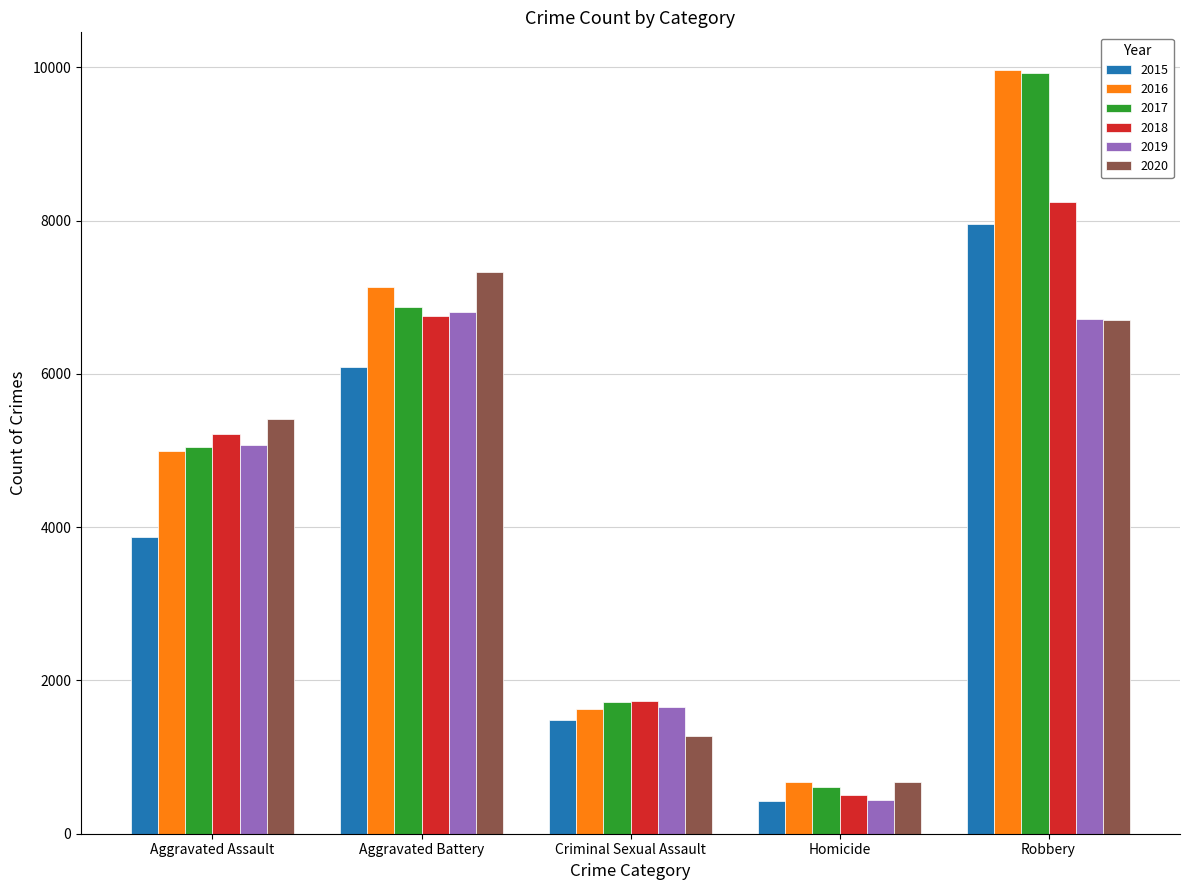

The 2016 series shows 7137 at Aggravated Battery. True or false?

True